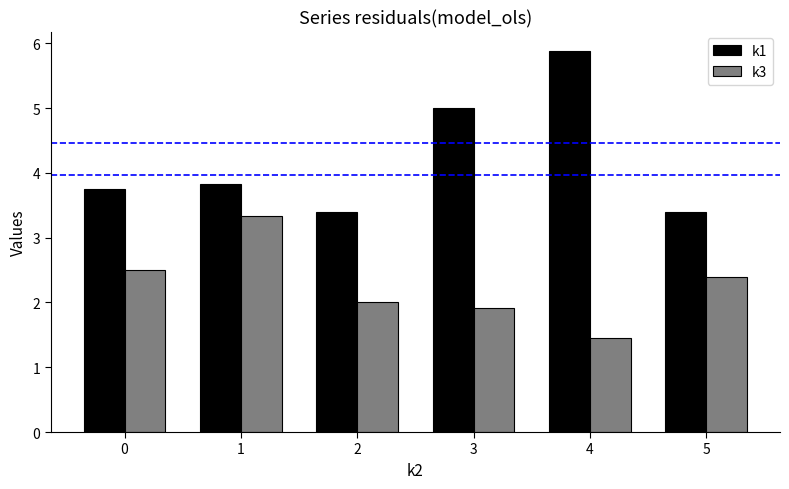

What are all the series names shown in the legend?

k1, k3